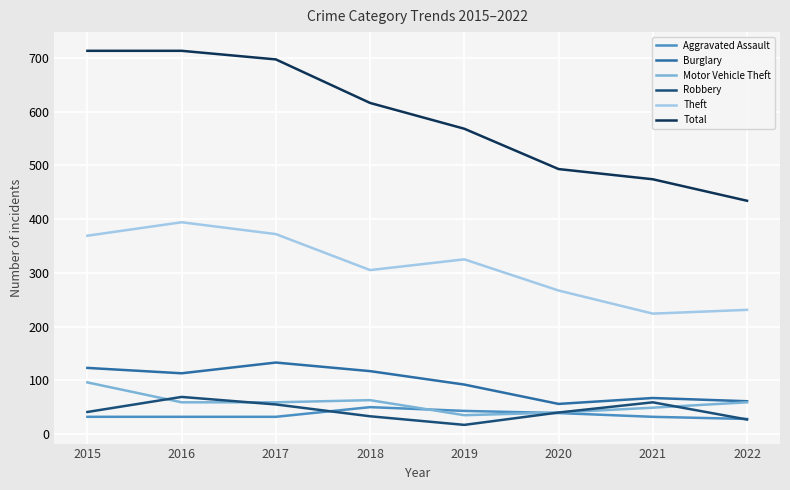

Which series has the largest range (max minus min)?

Total